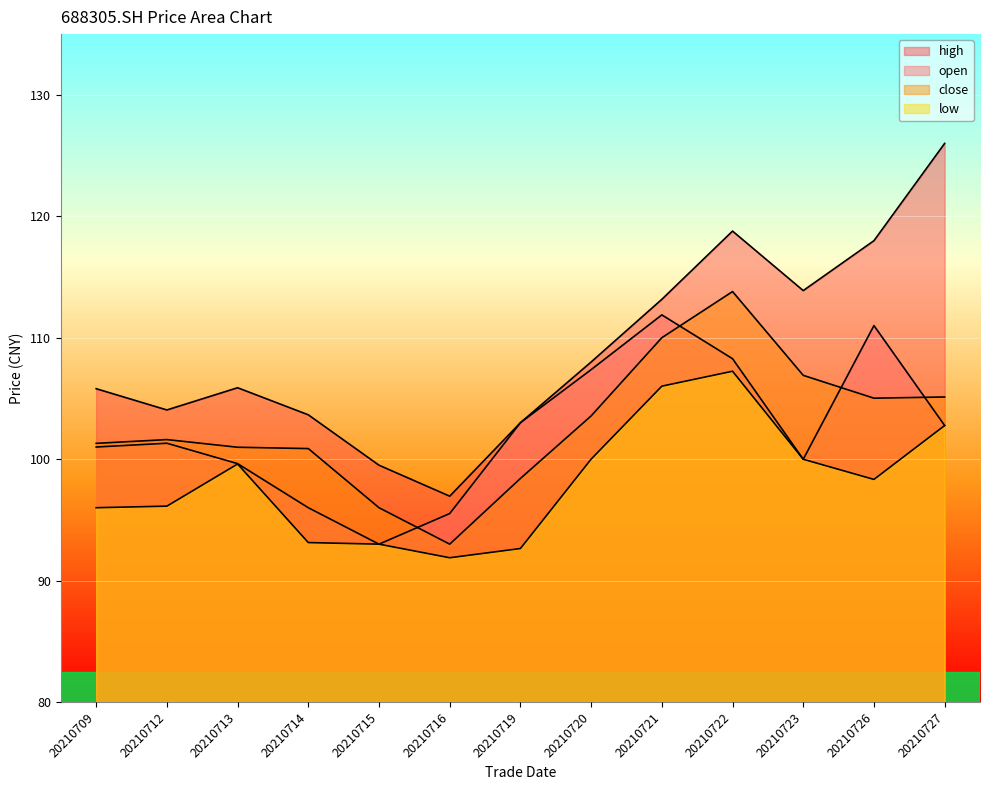

Between 20210714 and 20210709, which is larger?

20210709